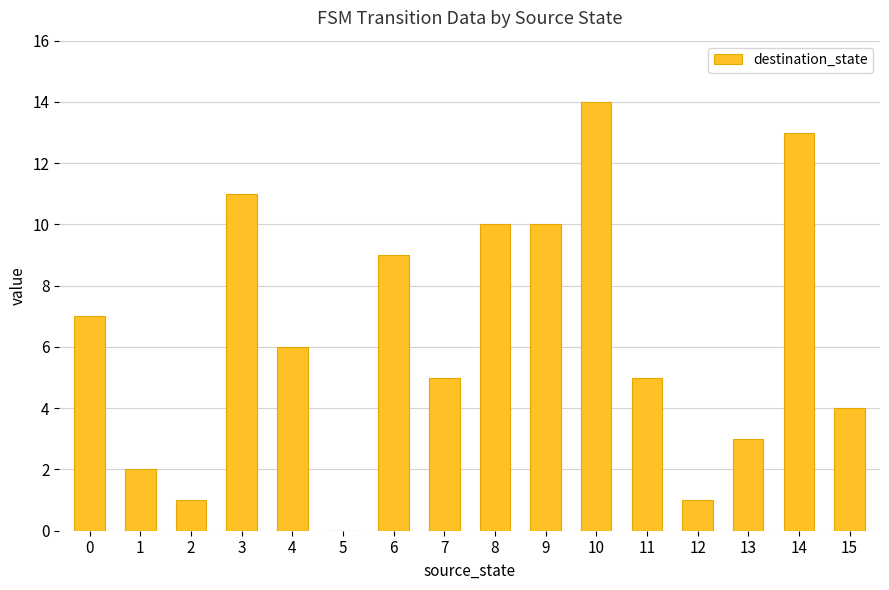

Reading left to right, what are all the values shown in this chart?

7	2	1	11	6	0	9	5	10	10	14	5	1	3	13	4